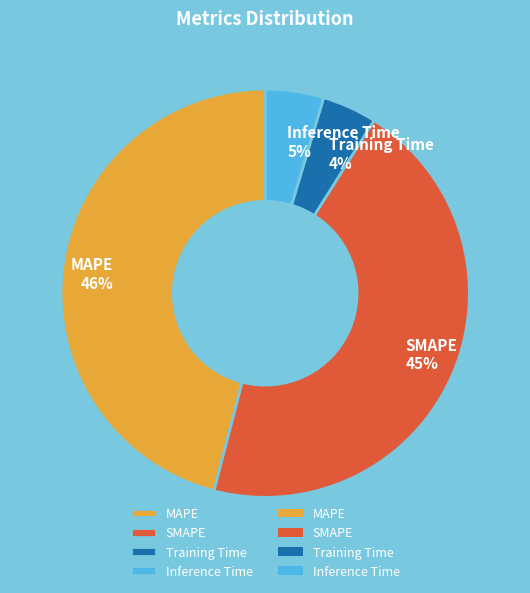

How many slices are in this pie chart?

4